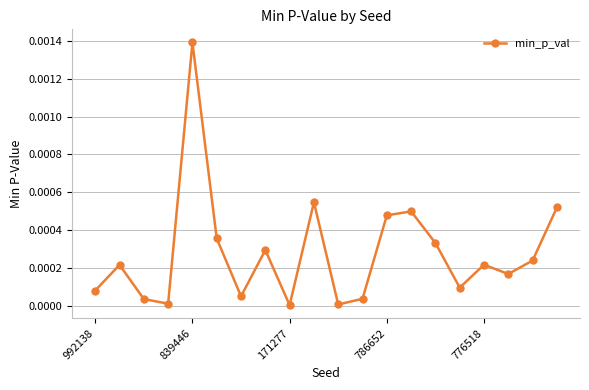

How many points are higher than both their immediate neighbors (excluding endpoints)?

6